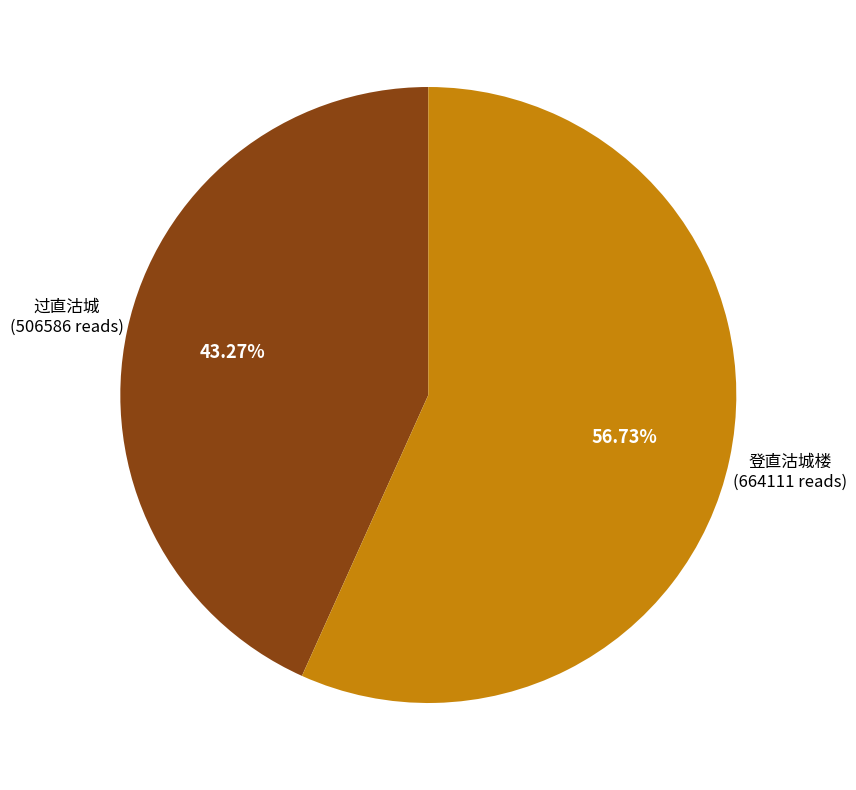

To the nearest percent, what is the difference between the 登直沽城楼 and 过直沽城 slice percentages?

13%